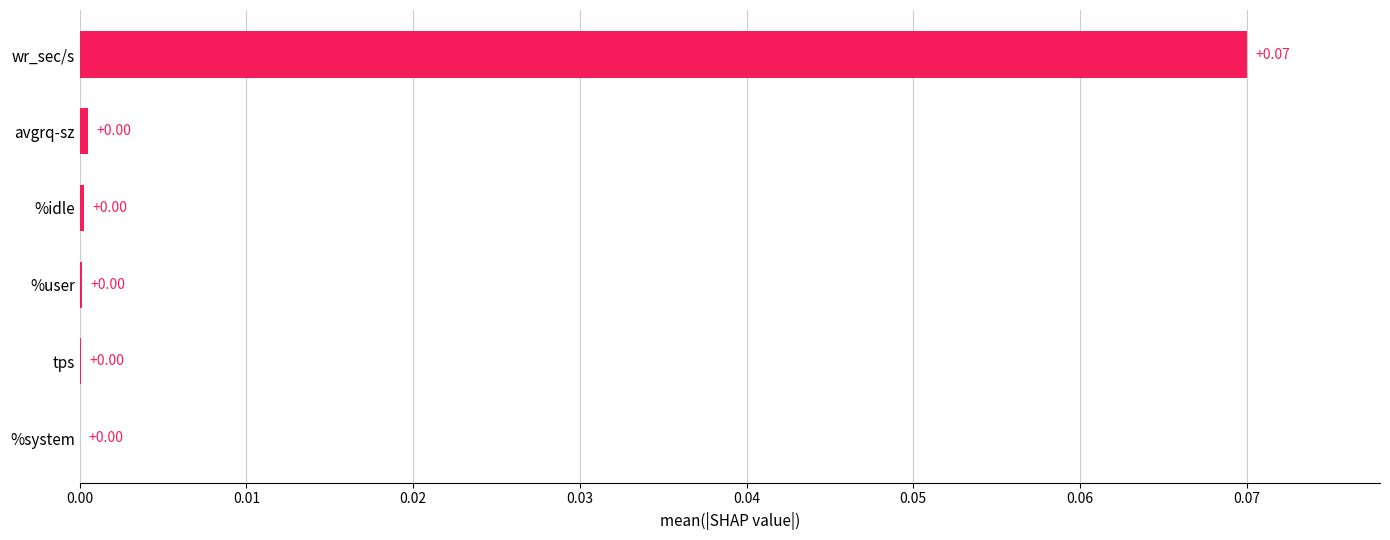

Which has a higher value, wr_sec/s or %user?

wr_sec/s